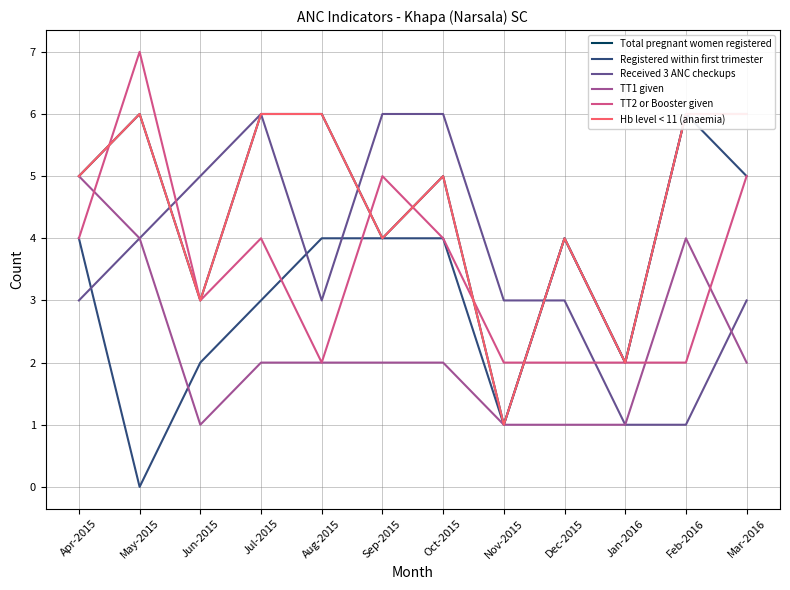

What is the label of the 7th point from the left?

Oct-2015